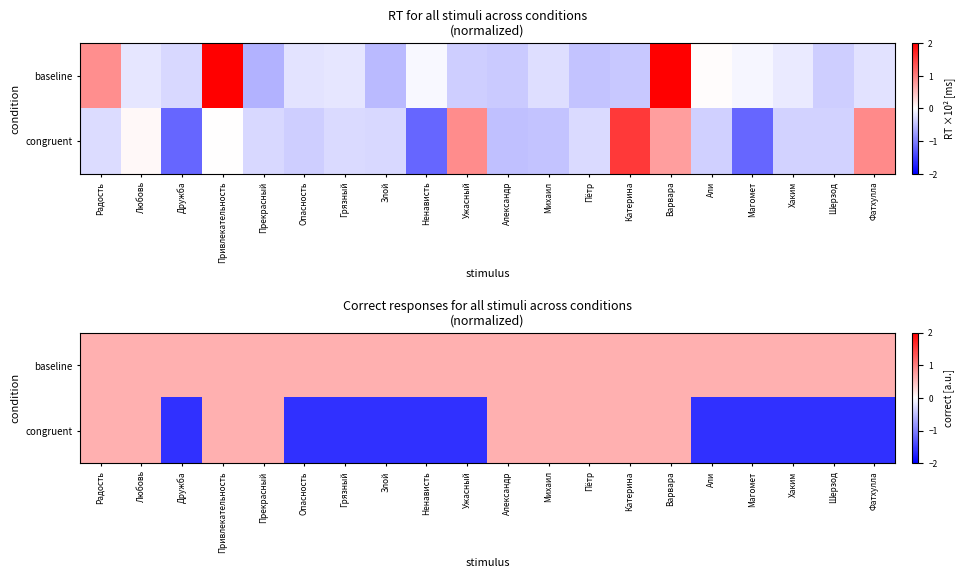

At which label does baseline reach its minimum?

Радость